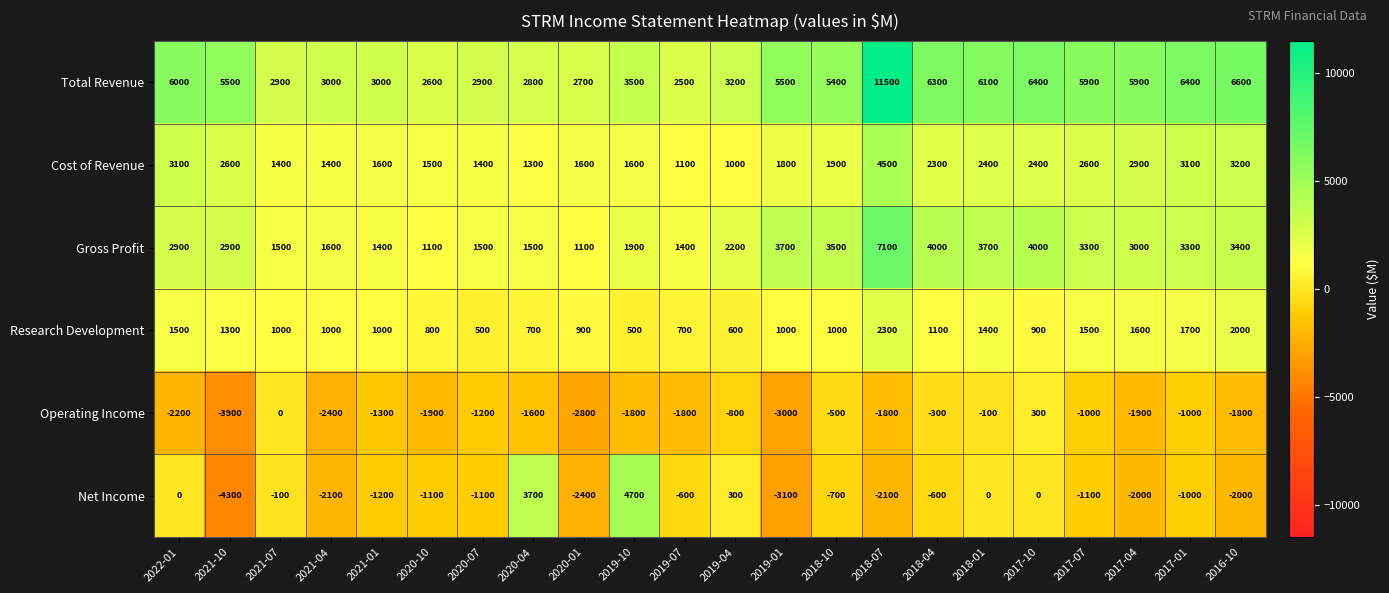

Between 2022-01 and 2020-04, which series saw the biggest shift?

Net Income